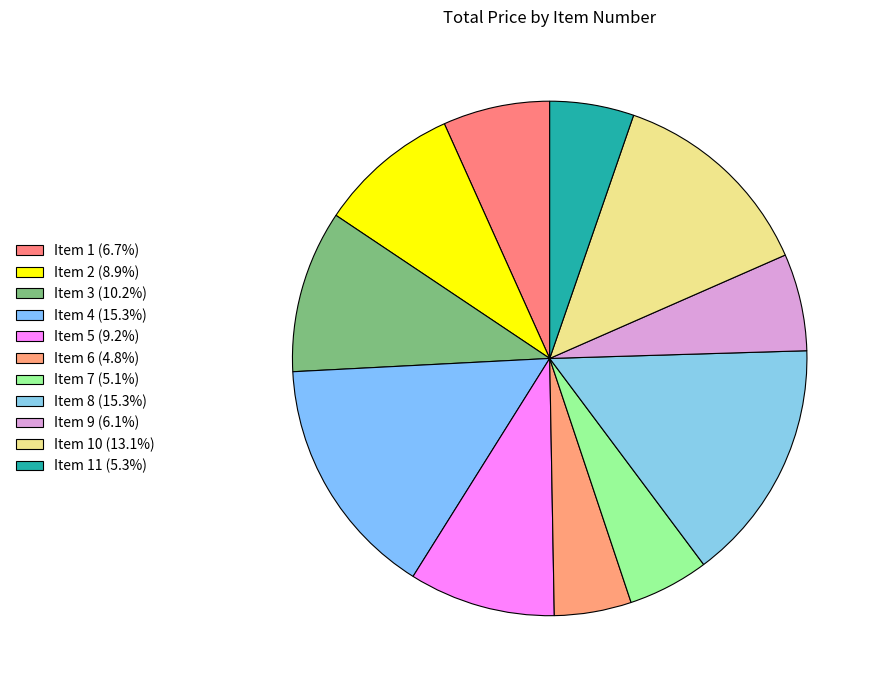

How many slices are in this pie chart?

11